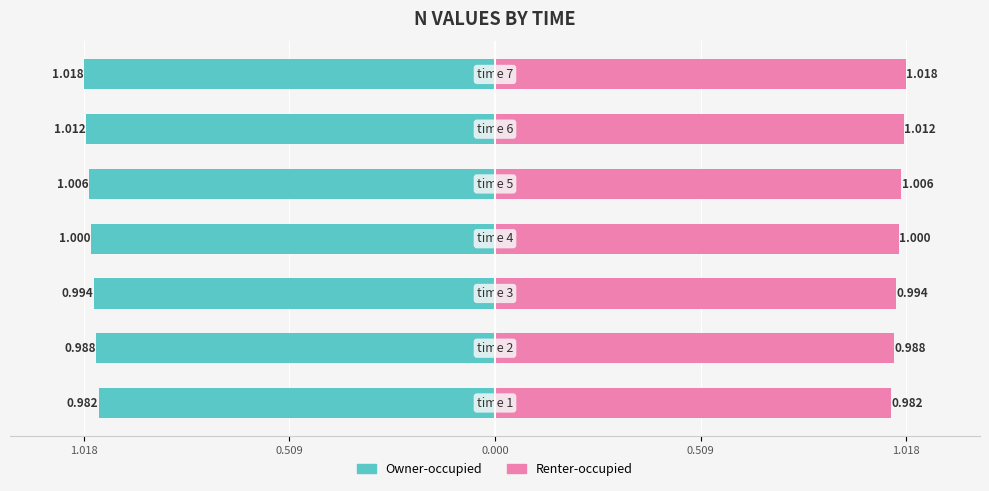

Which series has the largest total across all categories?

Renter-occupied